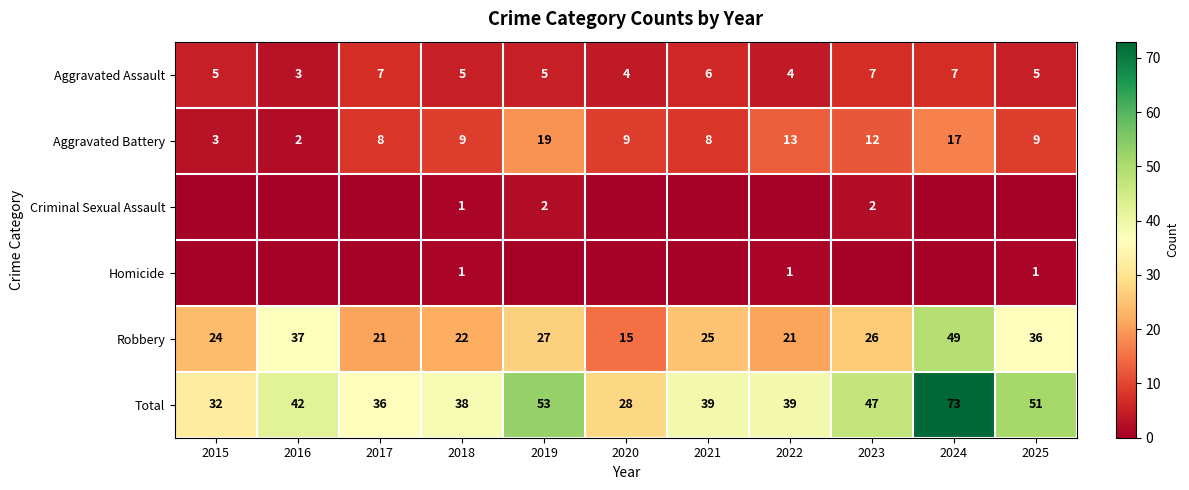

What value does the Total series have at 2018?

38